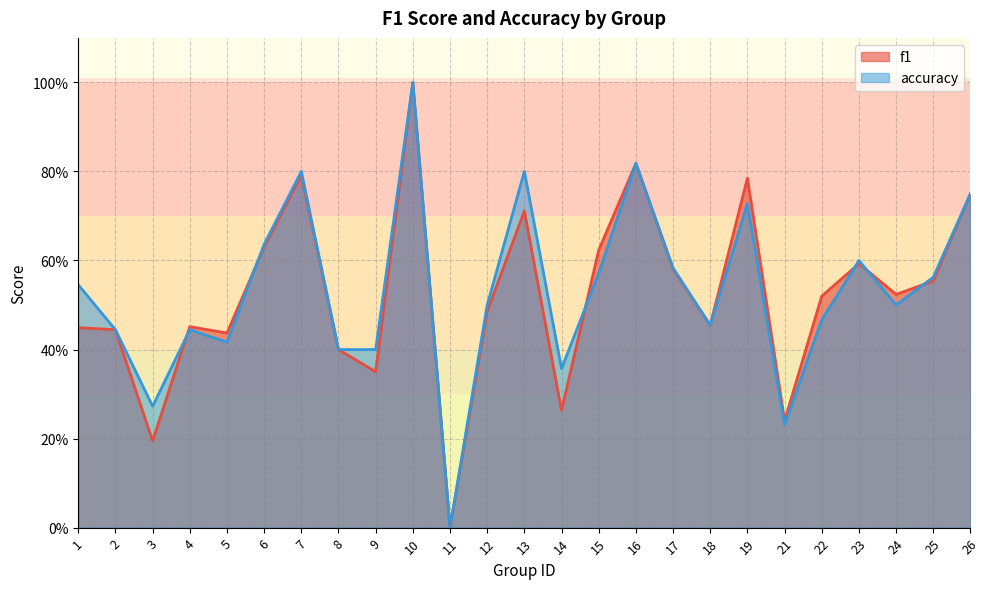

Which series ends up on top after the final intersection of accuracy and f1?

accuracy